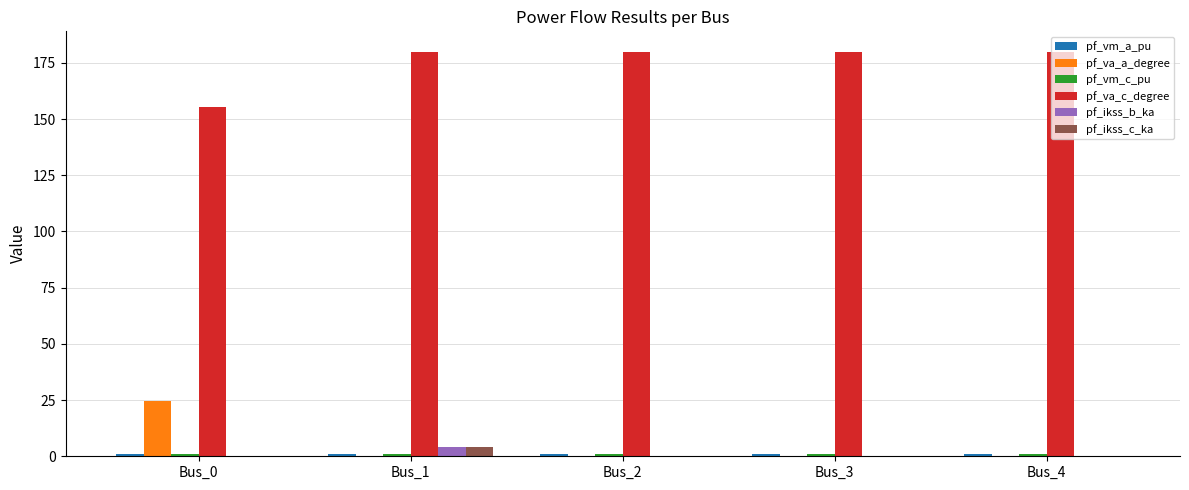

Which series has the largest total across all categories?

pf_va_c_degree